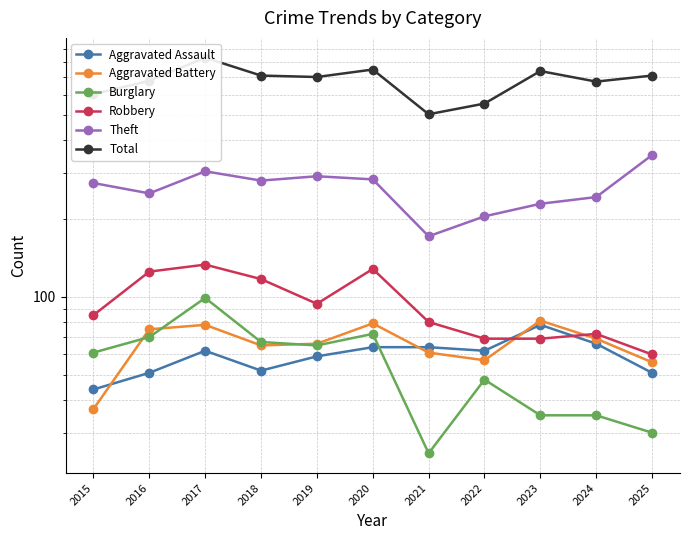

Where is the first local maximum for Total?

2017